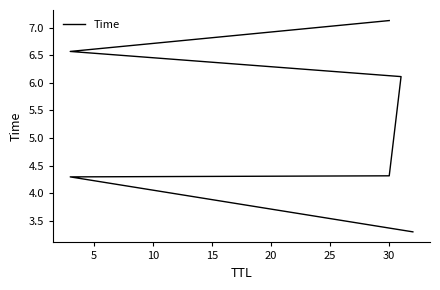

How many categories are shown in the chart?

6